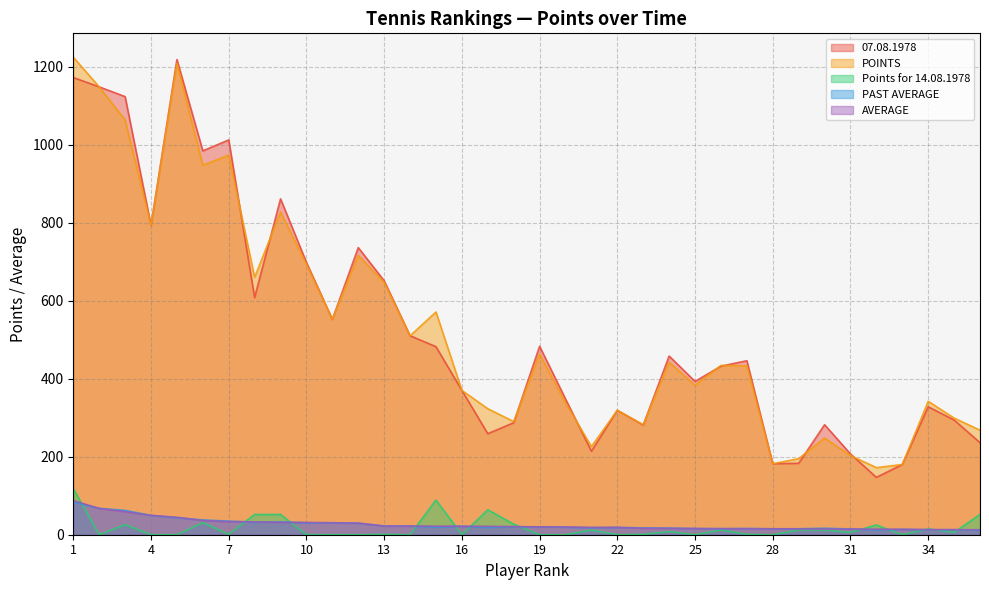

The value of AVERAGE at 4 is 49.6. True or false?

True